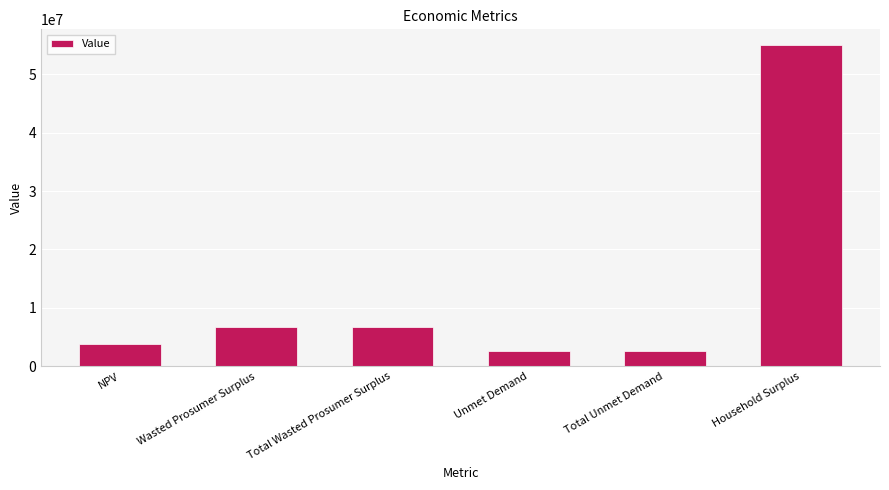

What is the value of the 5th bar from the left?

2582111.1